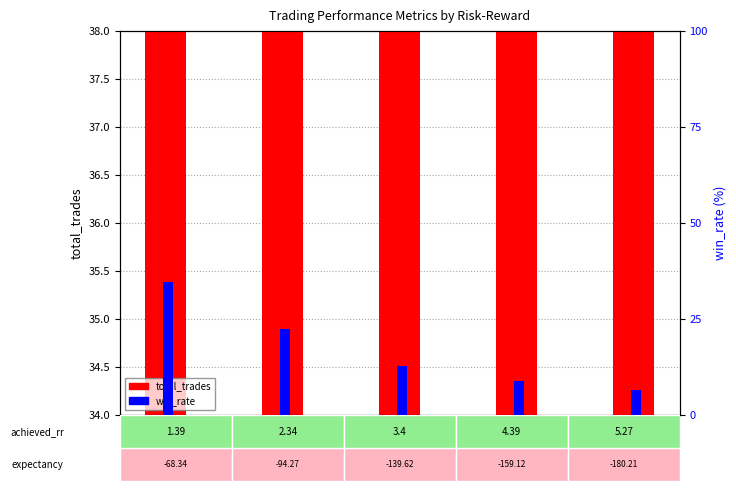

What is the difference between the maximum and minimum values in the win_rate series?

28.1